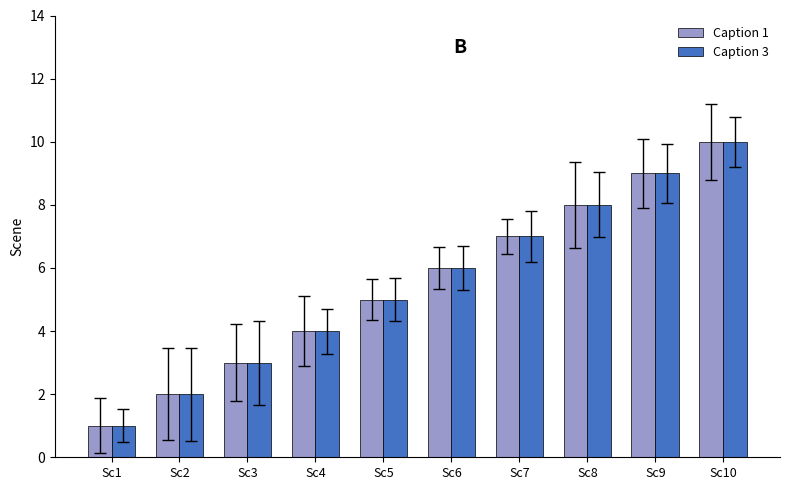

List the labels in order of Caption 1 value, smallest first.

Sc1, Sc2, Sc3, Sc4, Sc5, Sc6, Sc7, Sc8, Sc9, Sc10